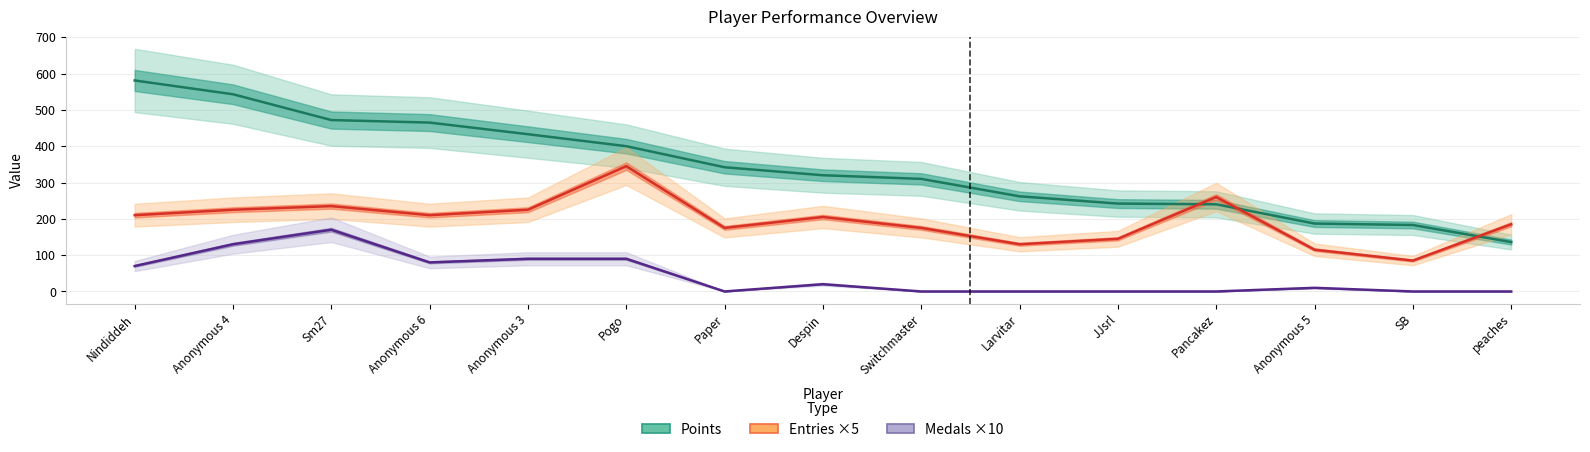

What is the sum of all Entries ×5 values?

2925